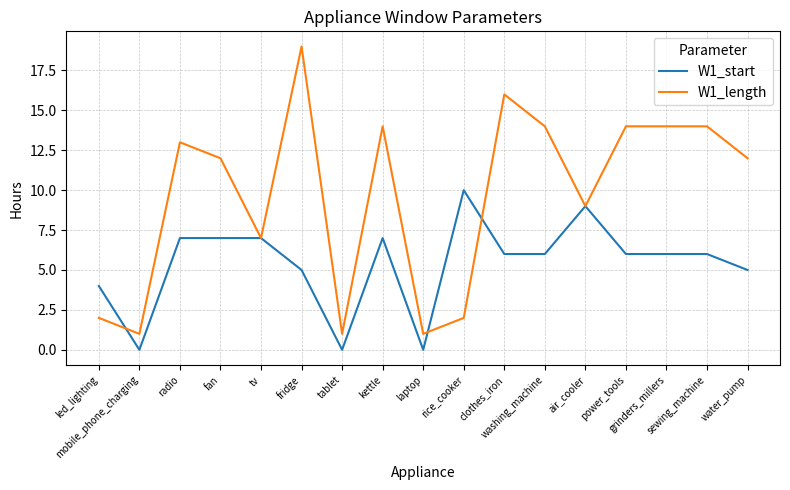

Reading left to right, extract all data points from this chart.

W1_start: 4	0	7	7	7	5	0	7	0	10	6	6	9	6	6	6	5
W1_length: 2	1	13	12	7	19	1	14	1	2	16	14	9	14	14	14	12